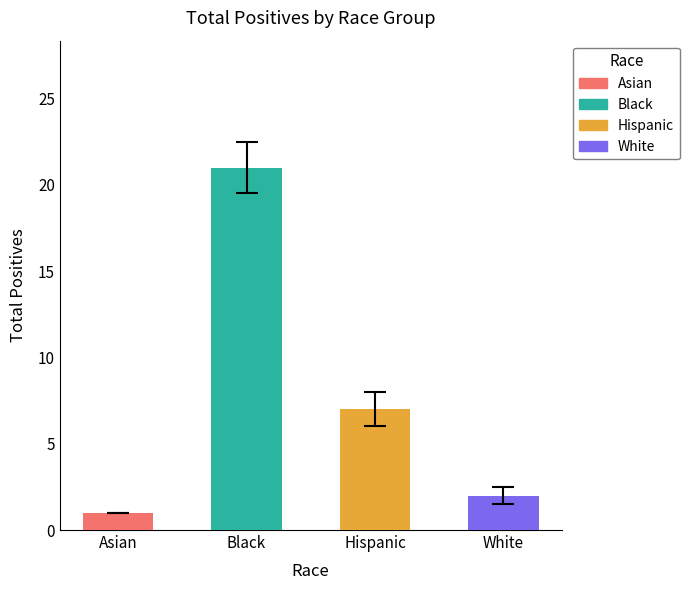

List the labels in order of value, largest first.

Black, Hispanic, White, Asian